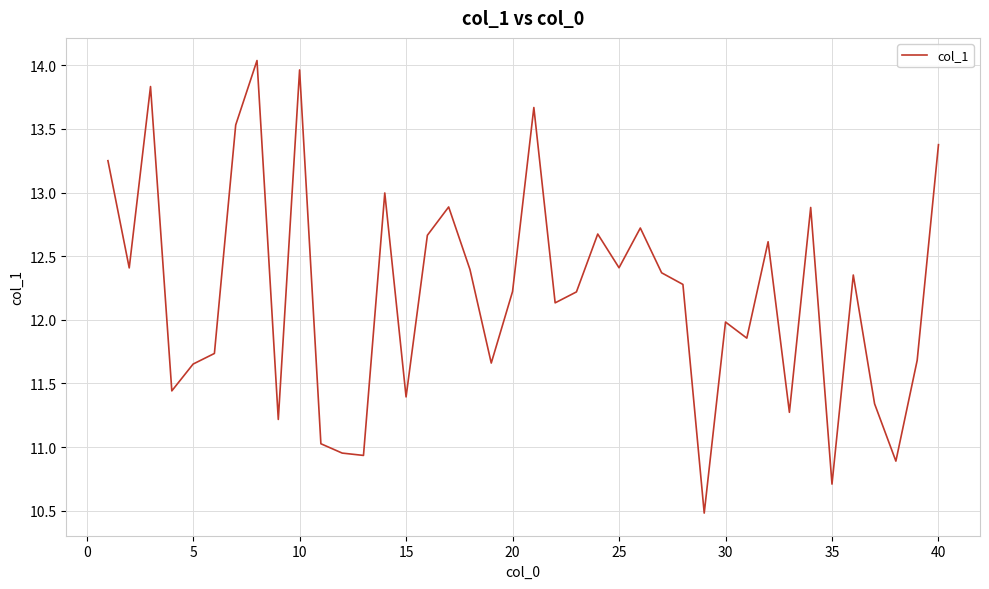

What is the smallest value displayed?

10.5